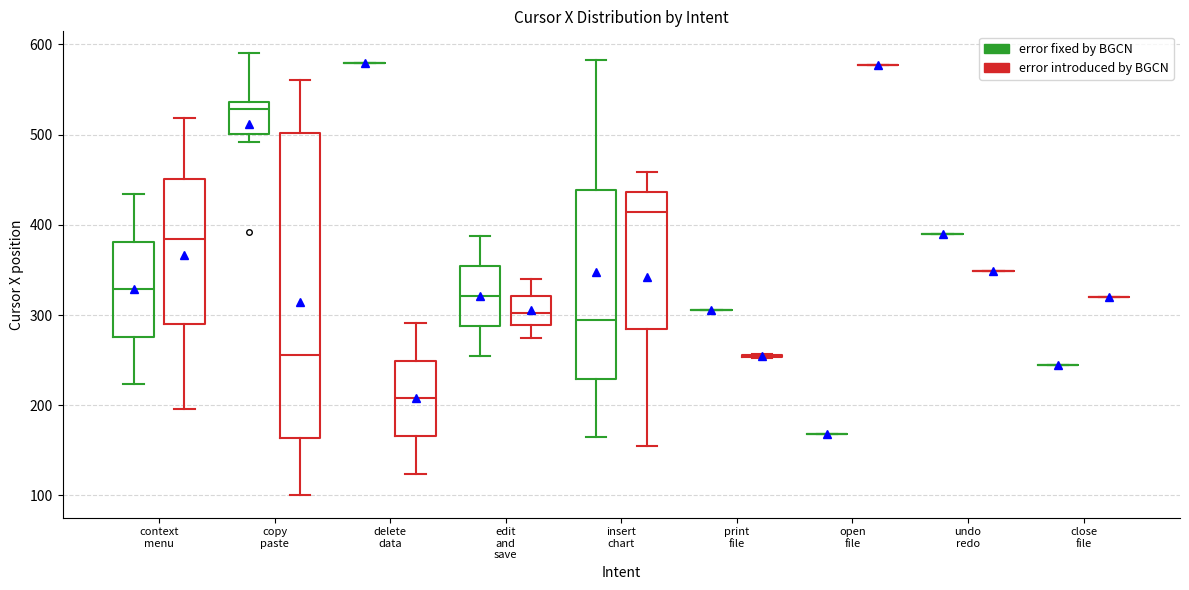

Which box is the tallest, from its lower edge to its upper edge?

copy paste (error introduced by BGCN)